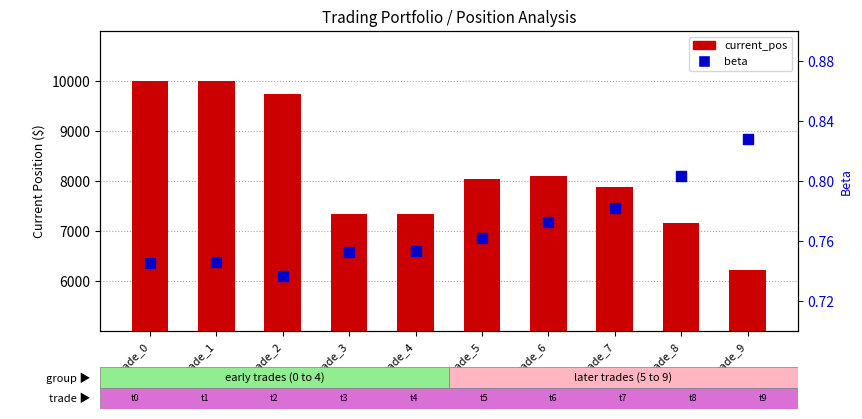

Which series has the widest spread of Y values?

current_pos